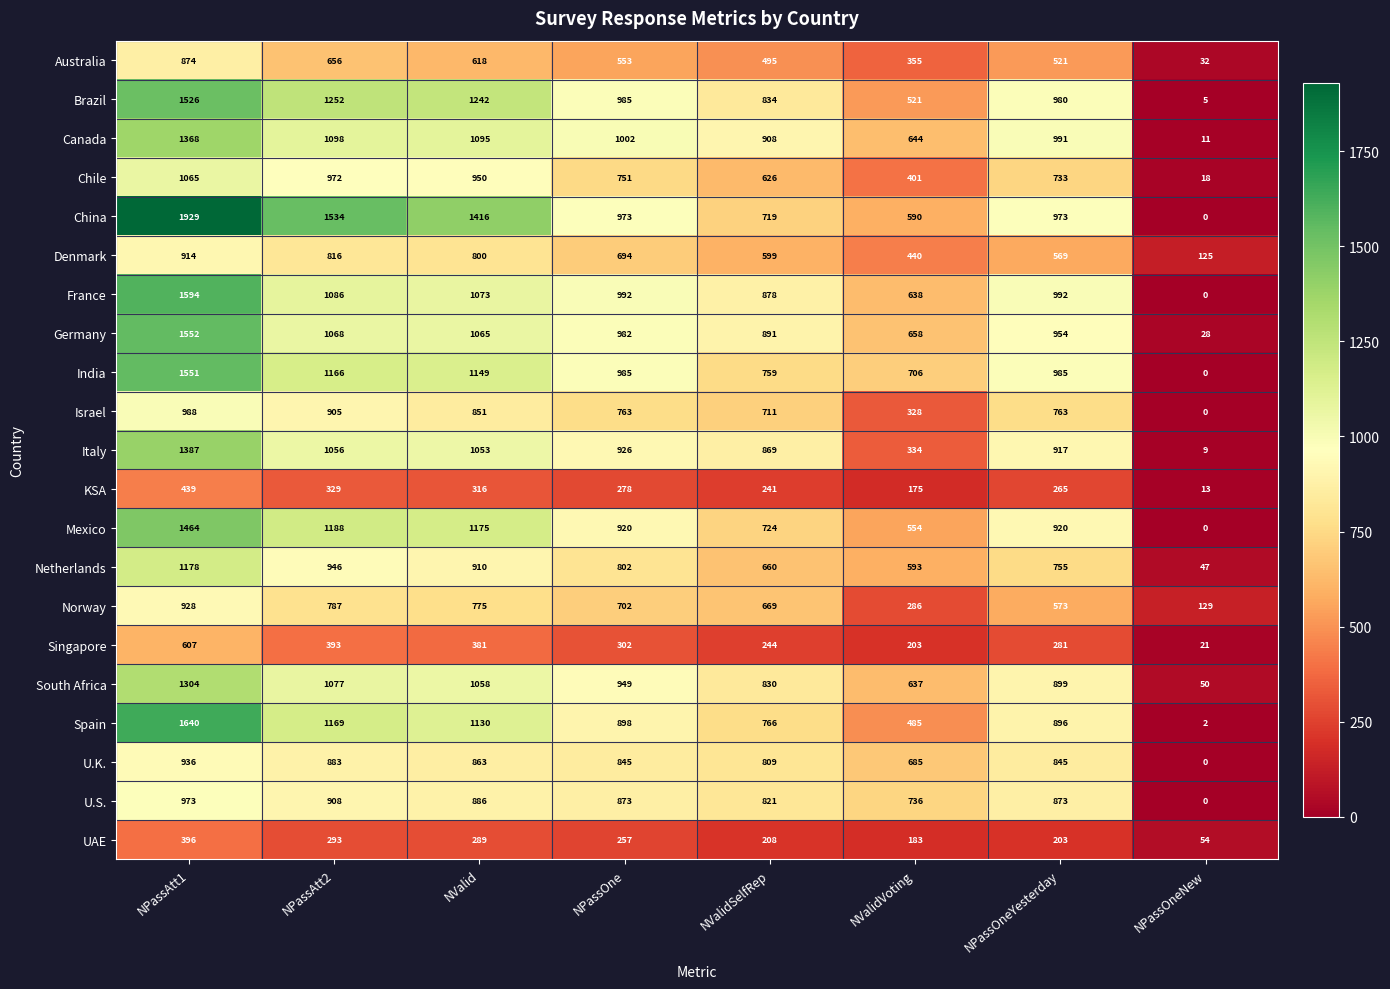

Count the number of categories in the chart.

8